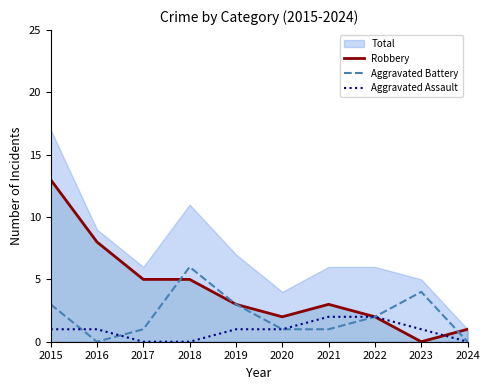

Reading left to right, what are all the values shown in this chart?

Robbery: 13	8	5	5	3	2	3	2	0	1
Aggravated Battery: 3	0	1	6	3	1	1	2	4	0
Aggravated Assault: 1	1	0	0	1	1	2	2	1	0